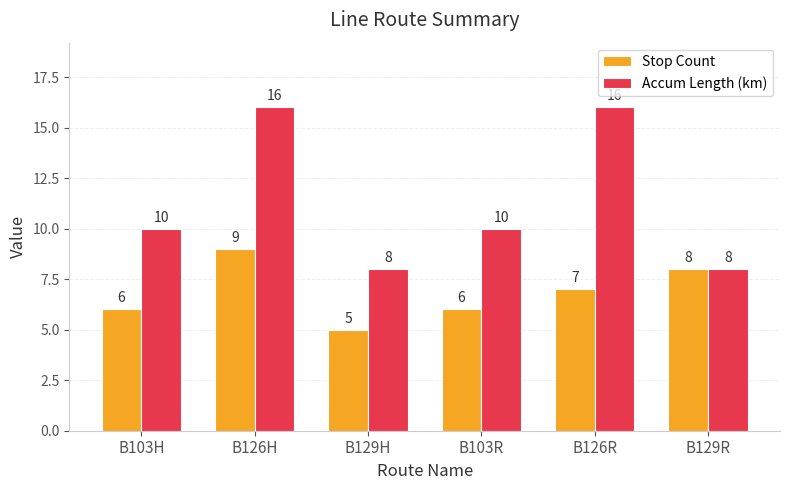

Count the number of categories in the chart.

6